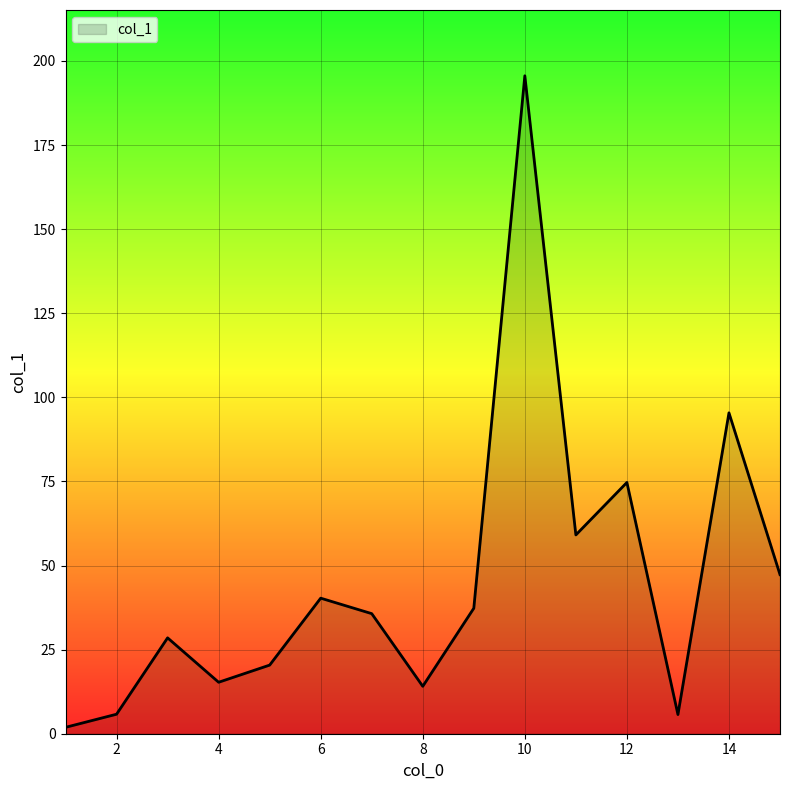

What is the difference between the maximum and minimum values?

193.7